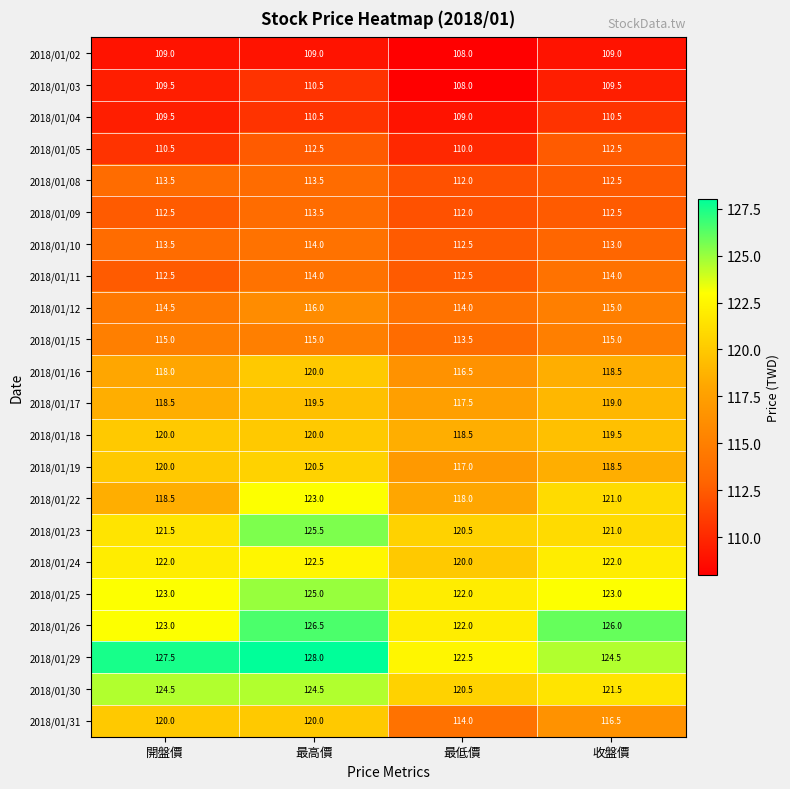

At which category is the sum across all series the highest?

最高價